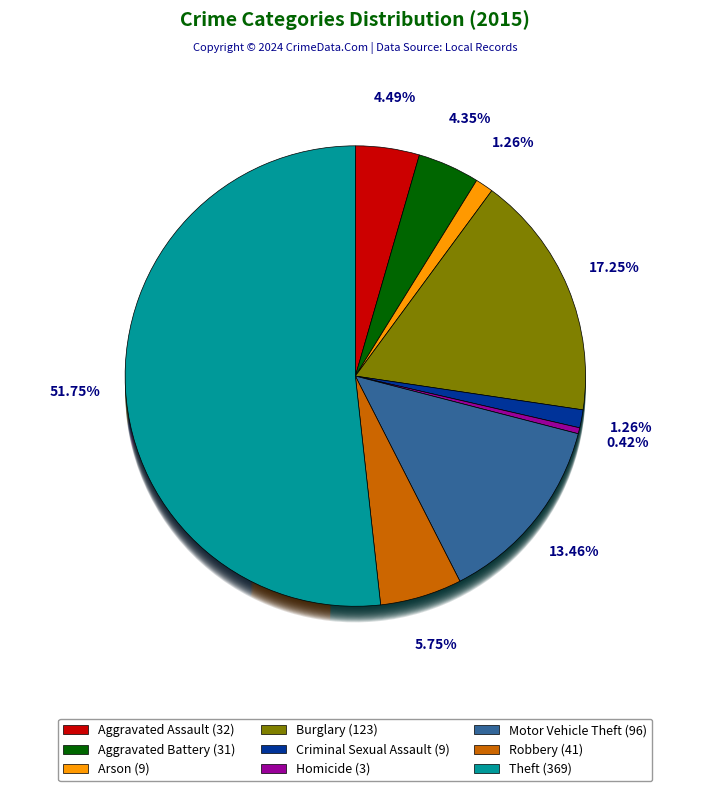

To the nearest percent, what portion does Criminal Sexual Assault represent?

1%